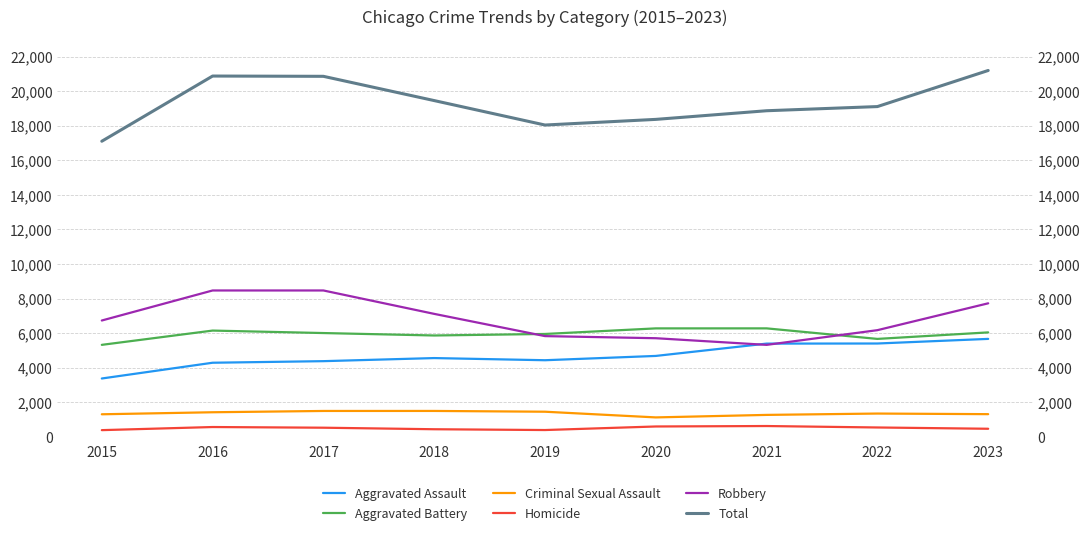

What is the value of the Criminal Sexual Assault point at the 5th from the left?

1449